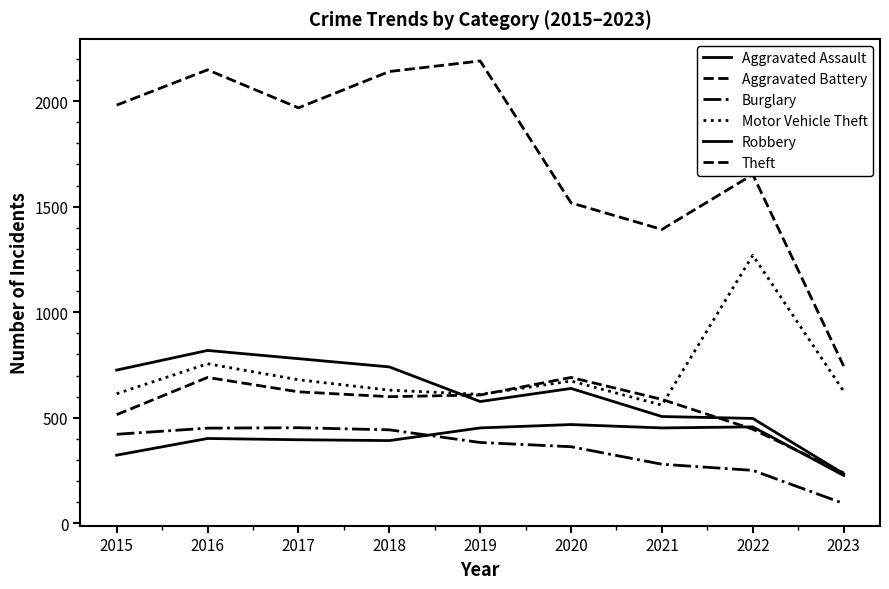

True or false: Aggravated Assault and Theft cross at least once.

False